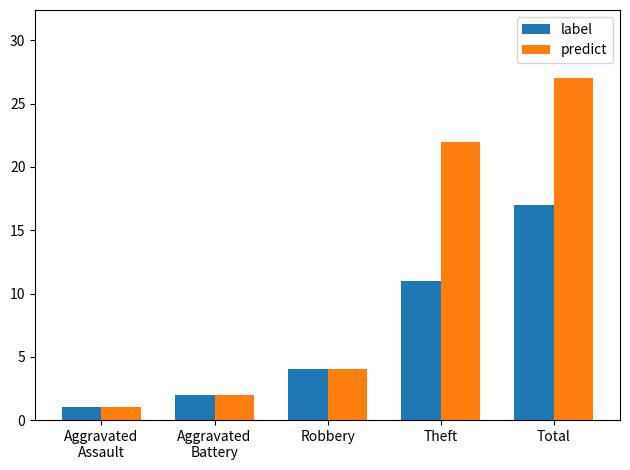

Is the value of label at Aggravated
Assault greater than the value of predict at Theft?

No